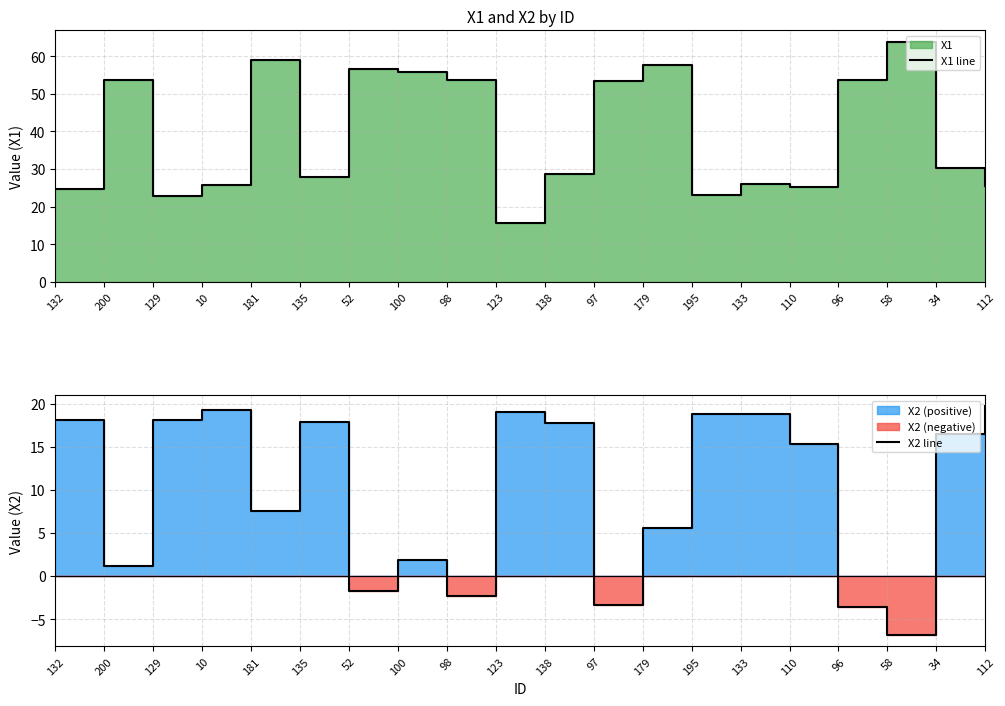

Rank the categories by X1 line value from highest to lowest.

58, 181, 179, 52, 100, 98, 96, 200, 97, 34, 138, 135, 133, 10, 112, 110, 132, 195, 129, 123